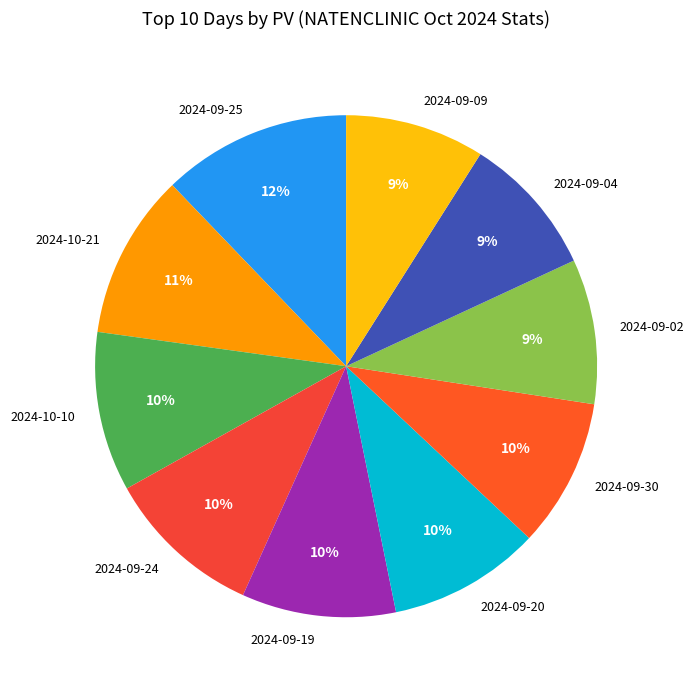

To the nearest percent, what portion does 2024-10-21 represent?

11%